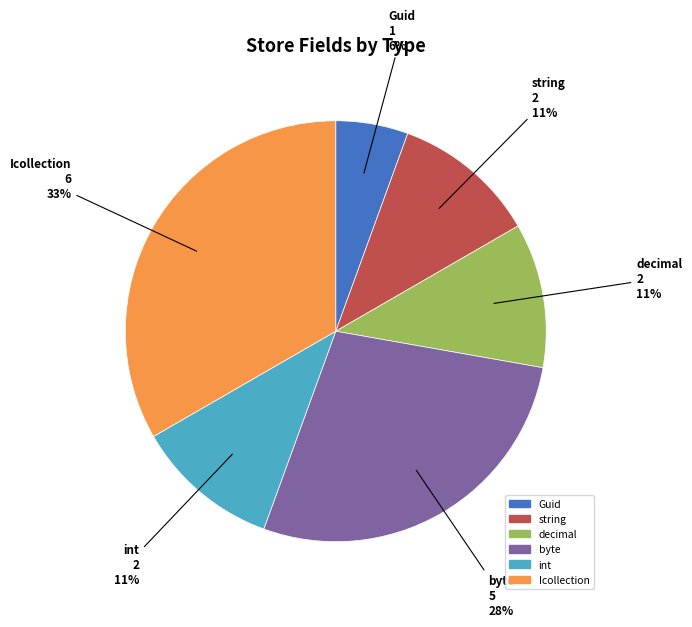

Which category has the smallest portion of the pie?

Guid